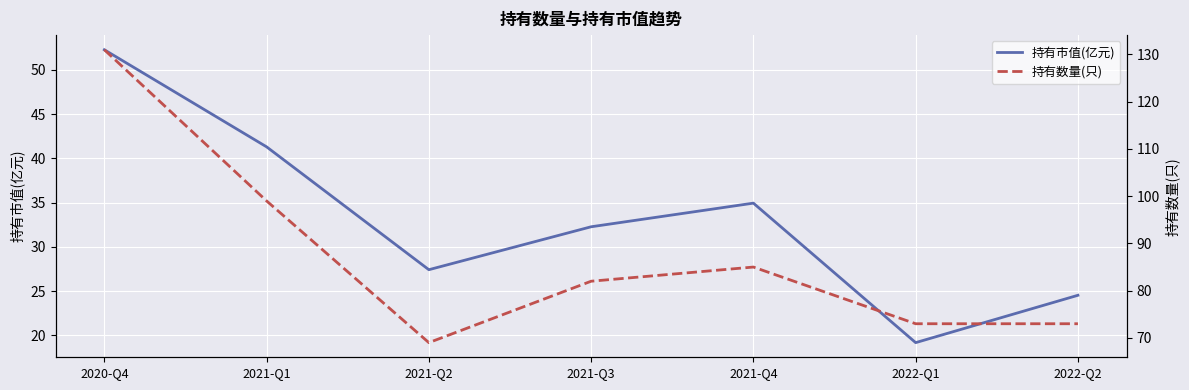

At which category does 持有数量(只) reach its first local valley?

2021-Q2